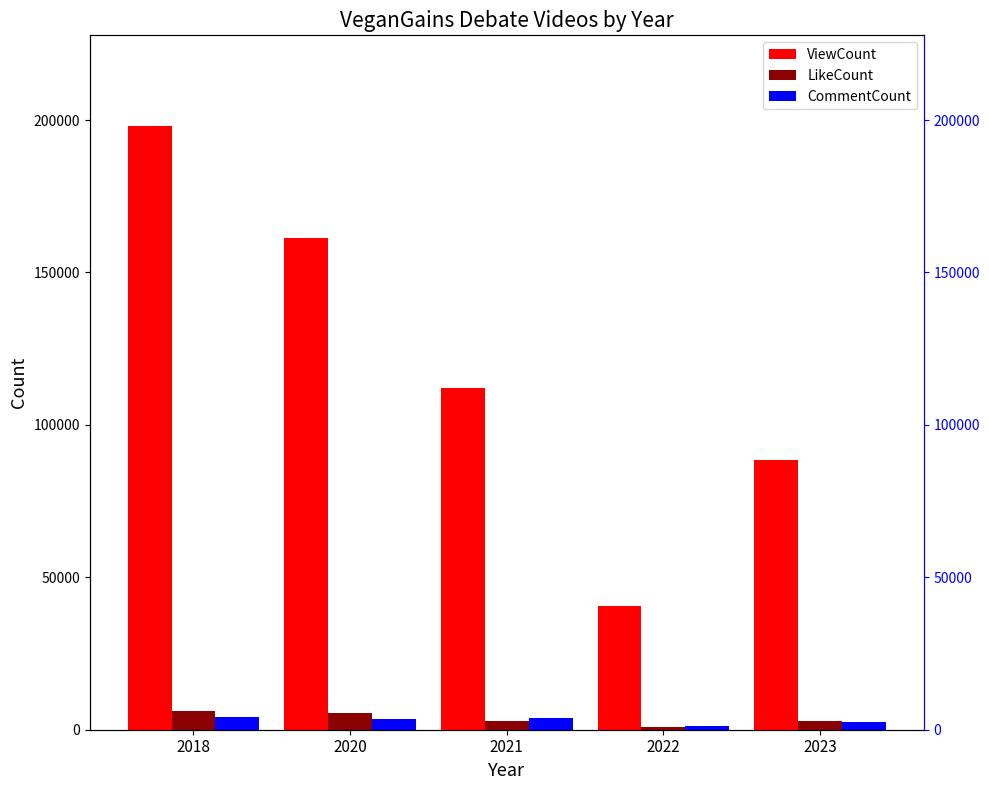

Which series changed the most between 2018 and 2022?

ViewCount